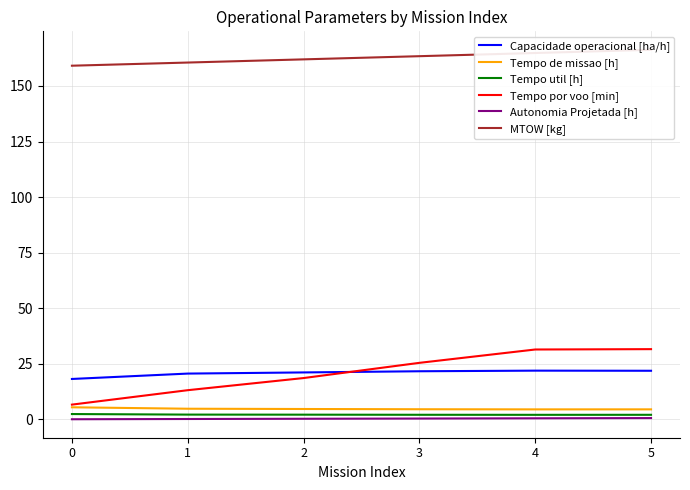

Where is Tempo util [h] nearest to the value 2?

4